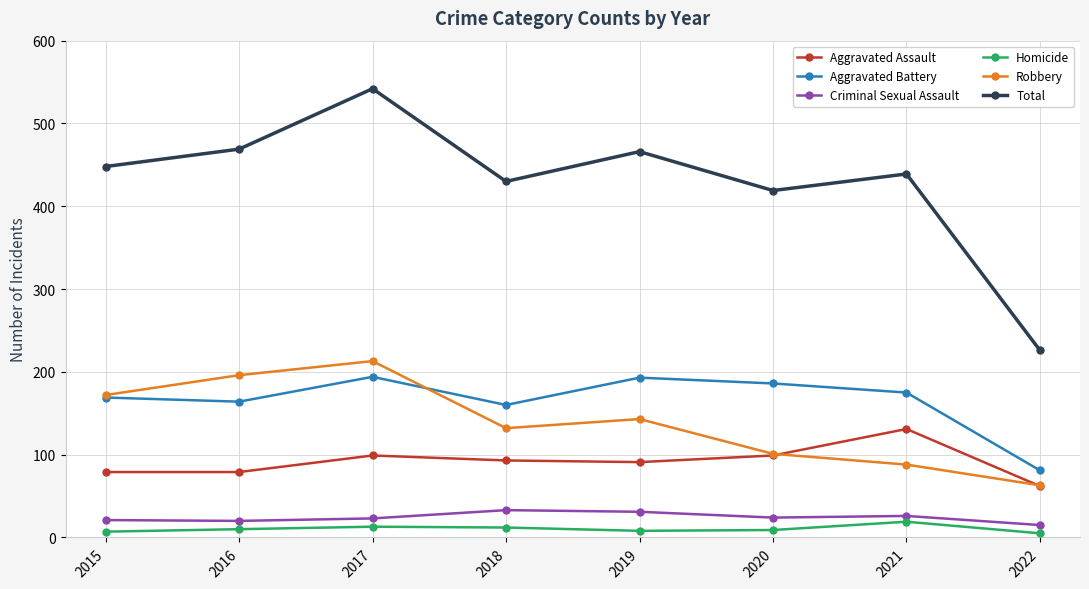

The Aggravated Battery series shows 260 at 2019. True or false?

False